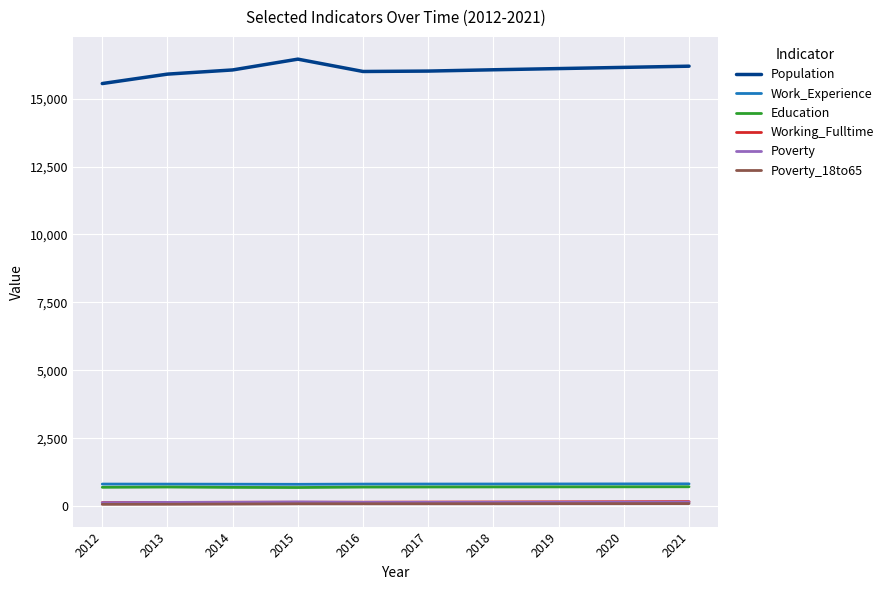

The Education series shows 715 at 2021. True or false?

True